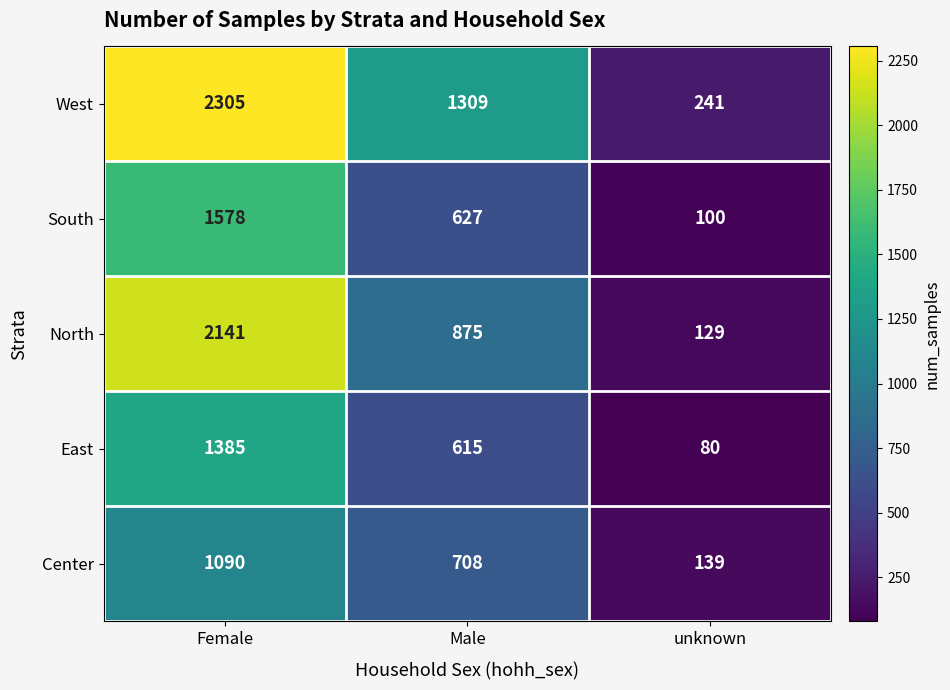

What is the sum of the East values at Female and unknown?

1465